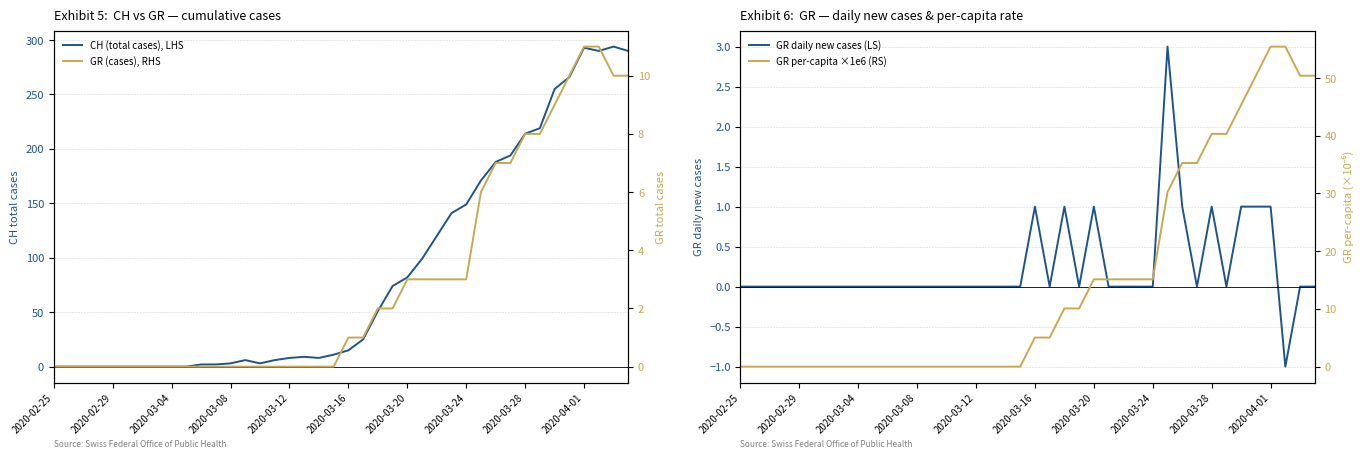

Is the value of GR daily new cases (LS) at 31 greater than the value of GR per-capita ×1e6 (RS) at 38?

No